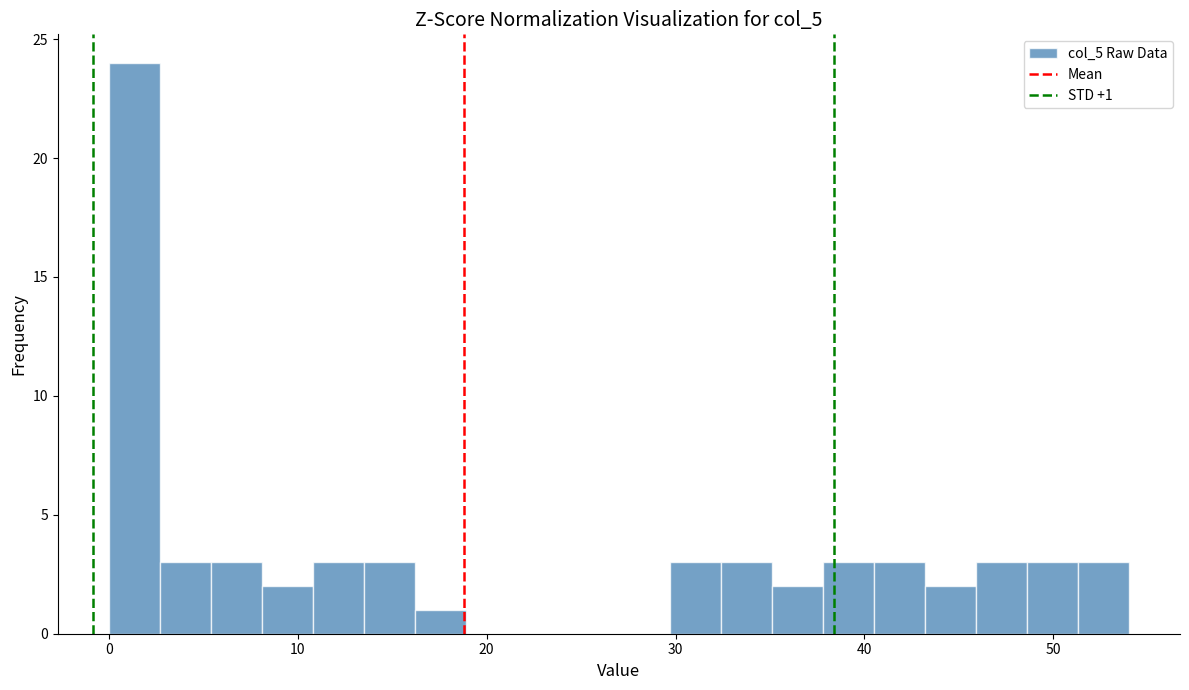

Read against the x-axis, roughly where is the centre of the tallest bar?

1